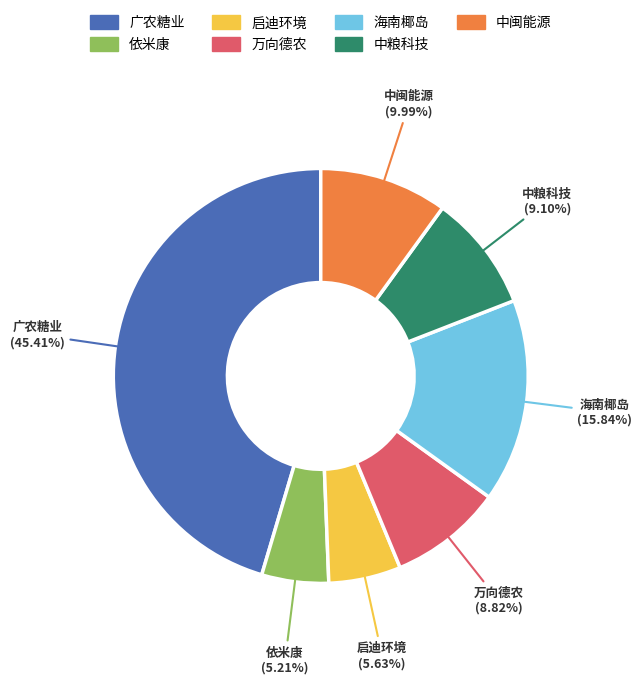

How many segments does this pie chart have?

7